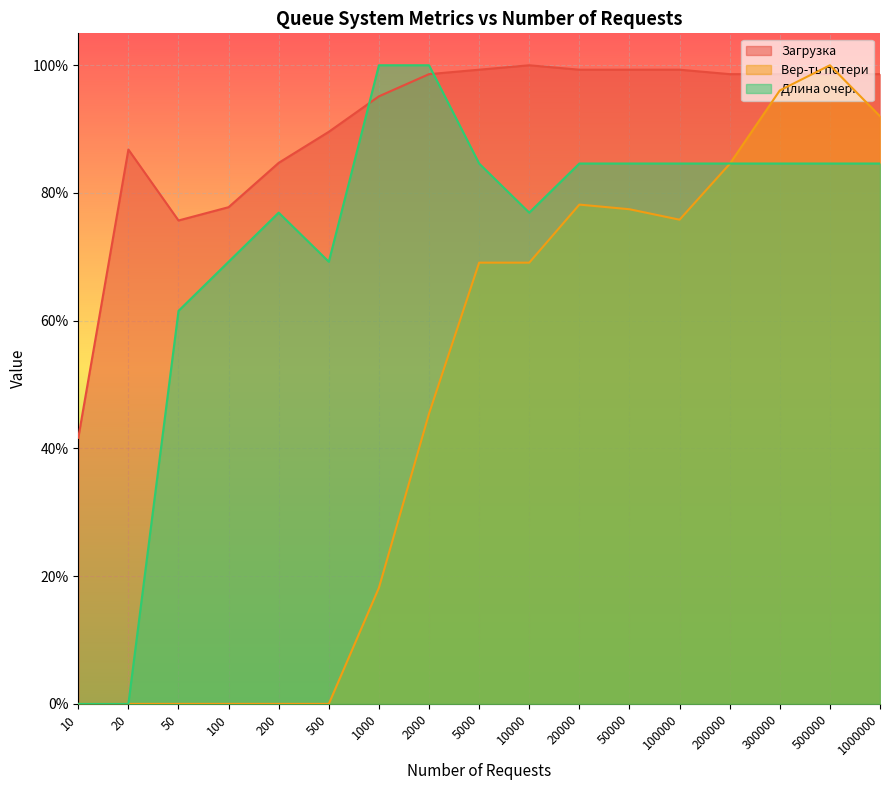

Between 500 and 5000, which series saw the biggest shift?

Вер-ть потери